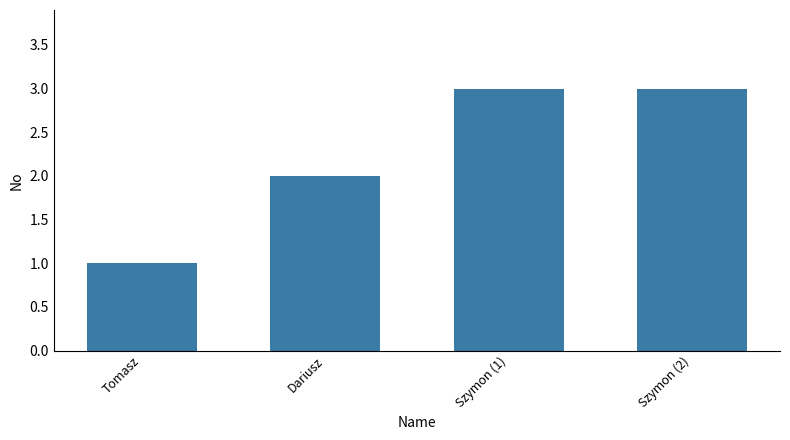

Are the bars horizontal?

No